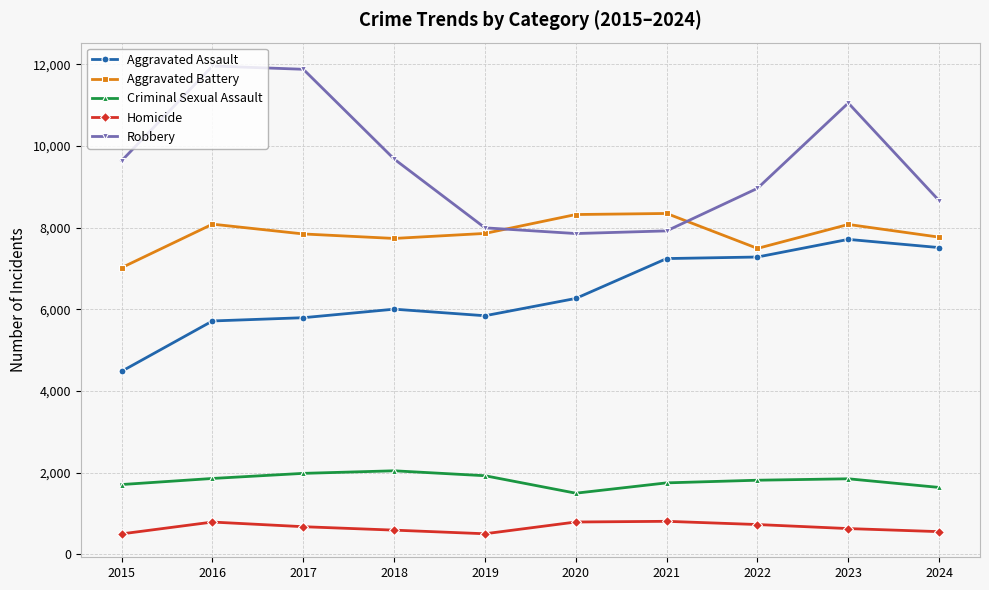

List the series in order of their peak value, lowest first.

Homicide, Criminal Sexual Assault, Aggravated Assault, Aggravated Battery, Robbery